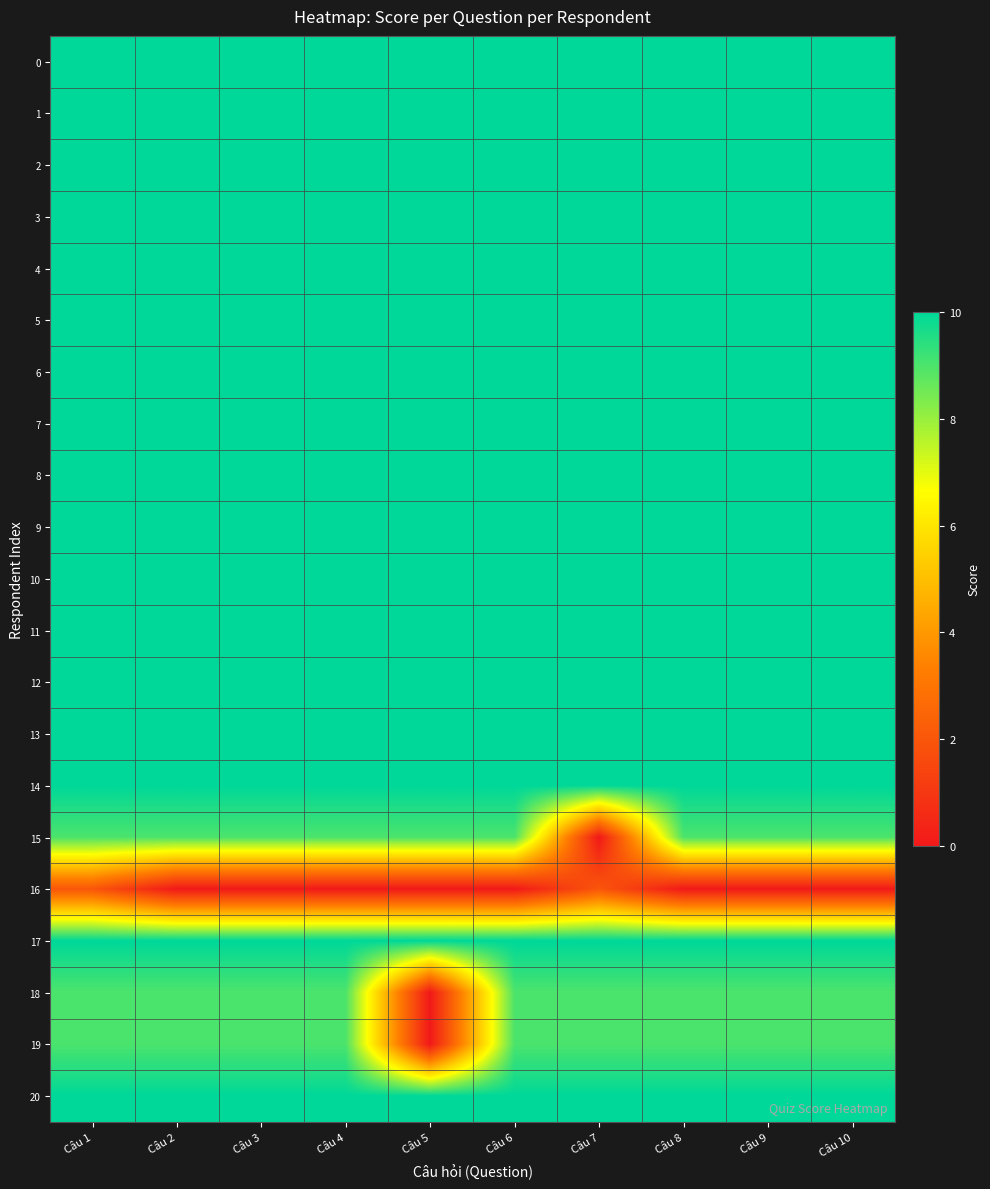

Which has a higher value, Câu 2 or Câu 6?

Câu 2